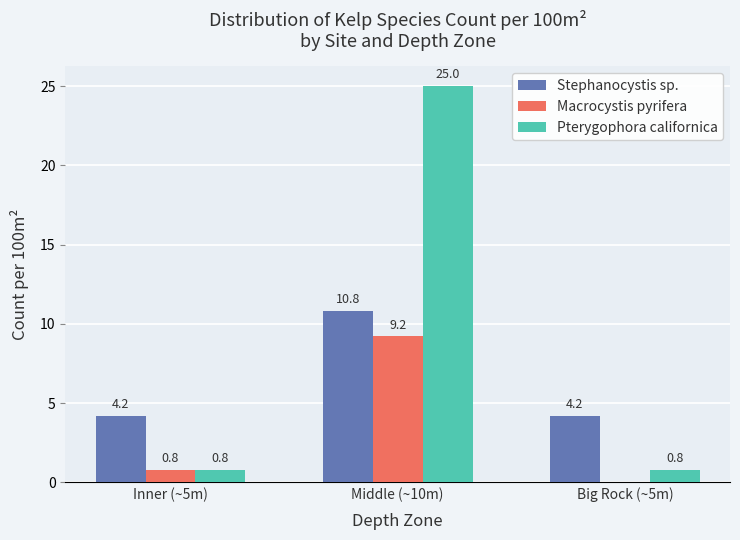

What is the difference between the Macrocystis pyrifera values at Big Rock (~5m) and Inner (~5m)?

0.8